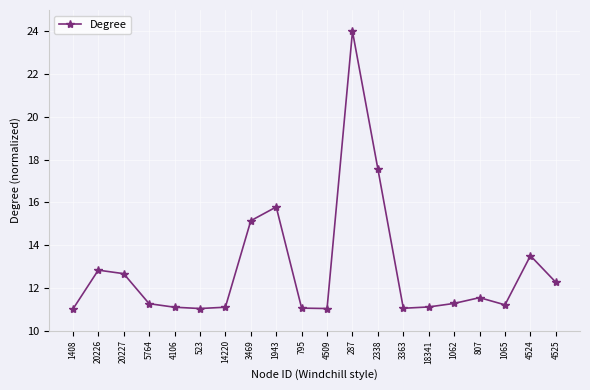

What is the difference between the values at 2338 and 20226?

4.7